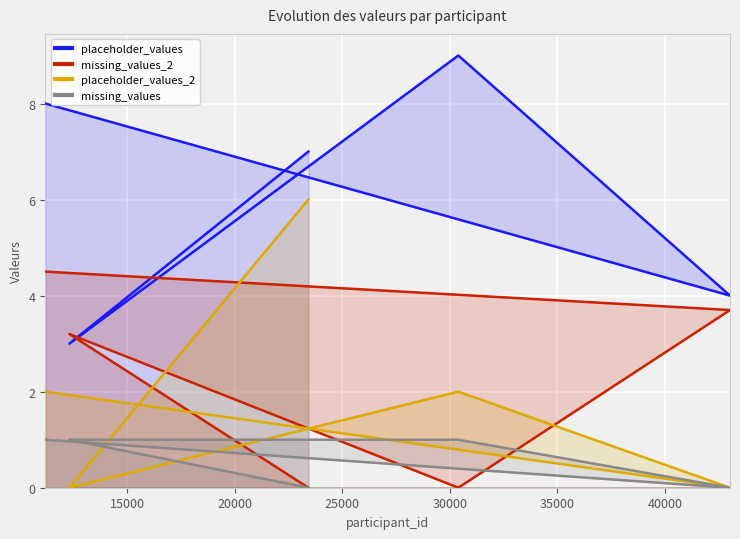

What is the total value across all series at 20000?

12.0